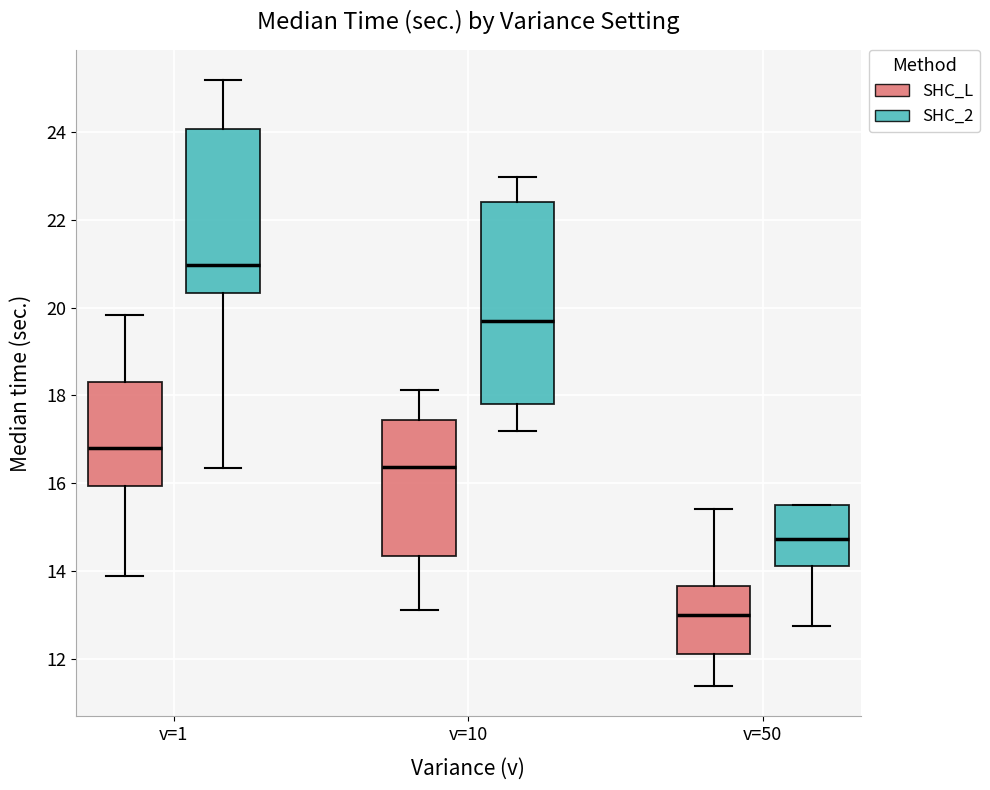

Reading left to right, transcribe this box plot: for each box, give where its median line is, the range the box spans, and where its two whiskers end, as read against the y-axis. The values are not printed on the chart, so give them approximately, as read against the axis.

v=1 (SHC_L): median 16.8, box 16.0 to 18.4, whiskers 13.8 to 19.8
v=1 (SHC_2): median 21.0, box 20.4 to 24.0, whiskers 16.4 to 25.2
v=10 (SHC_L): median 16.4, box 14.4 to 17.4, whiskers 13.2 to 18.2
v=10 (SHC_2): median 19.8, box 17.8 to 22.4, whiskers 17.2 to 23.0
v=50 (SHC_L): median 13.0, box 12.2 to 13.6, whiskers 11.4 to 15.4
v=50 (SHC_2): median 14.8, box 14.2 to 15.6, whiskers 12.8 to 15.6